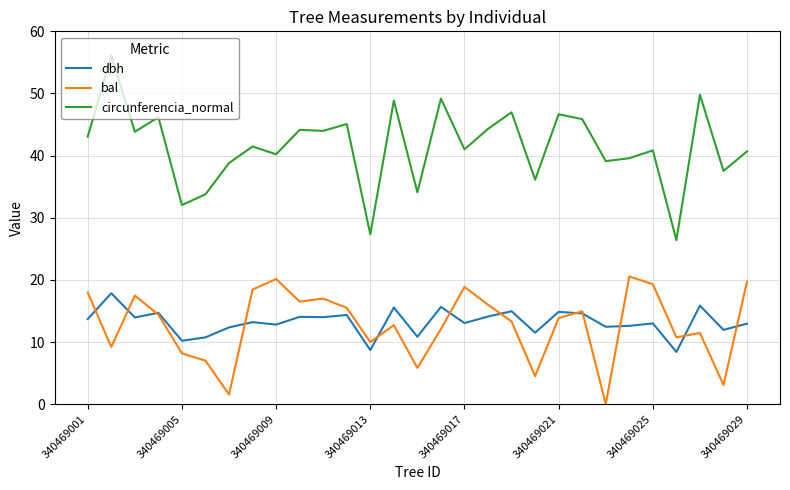

Rank the series by their maximum value, from lowest to highest.

dbh, bal, circunferencia_normal